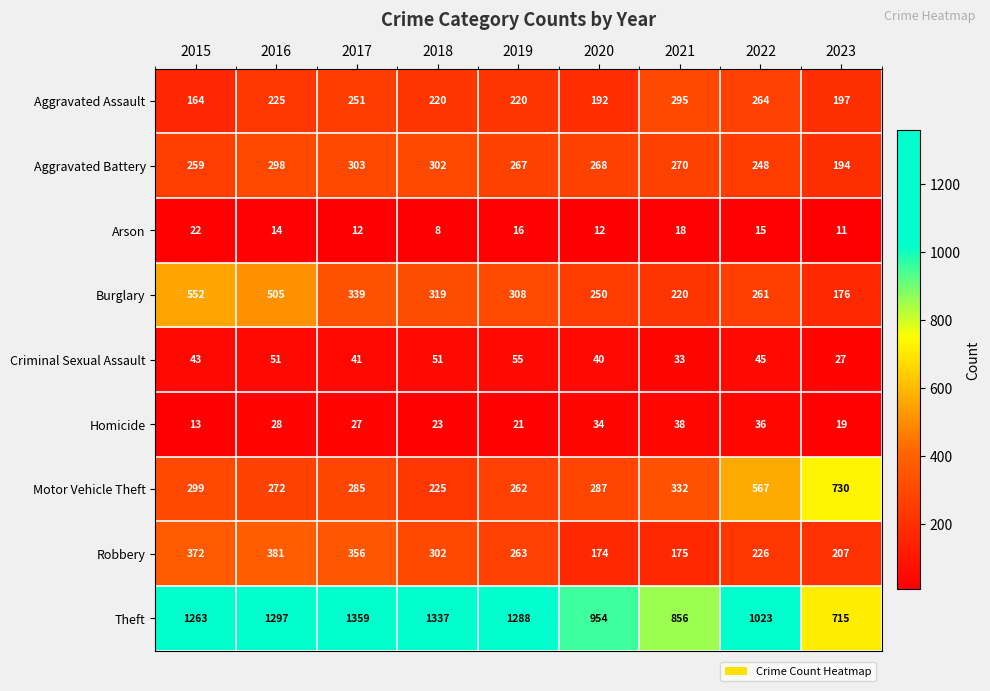

At which category does the chart reach its peak across all series?

2017